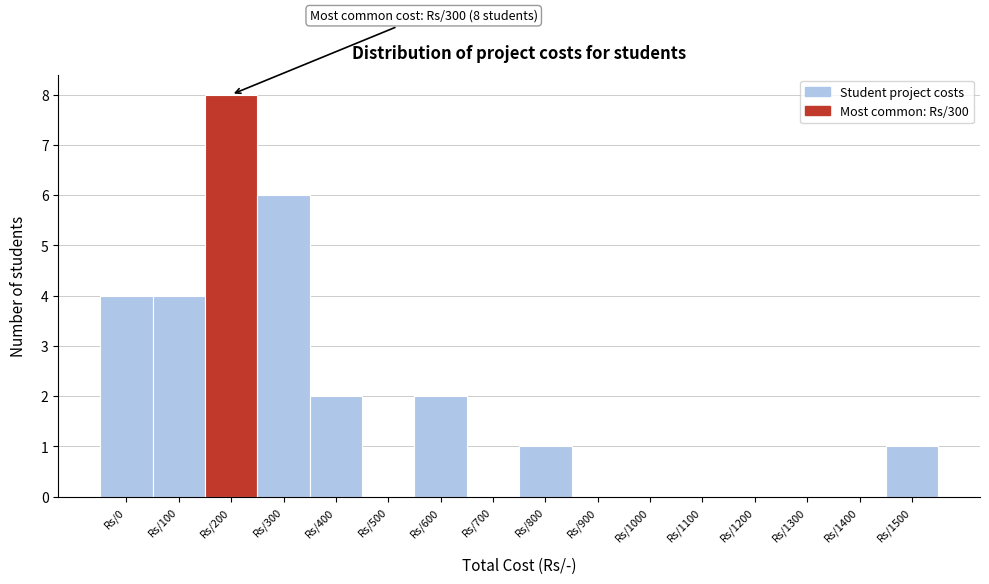

Reading left to right, list all the values displayed in this chart.

Rs/0=4	Rs/100=4	Rs/200=8	Rs/300=6	Rs/400=2	Rs/500=0	Rs/600=2	Rs/700=0	Rs/800=1	Rs/900=0	Rs/1000=0	Rs/1100=0	Rs/1200=0	Rs/1300=0	Rs/1400=0	Rs/1500=1